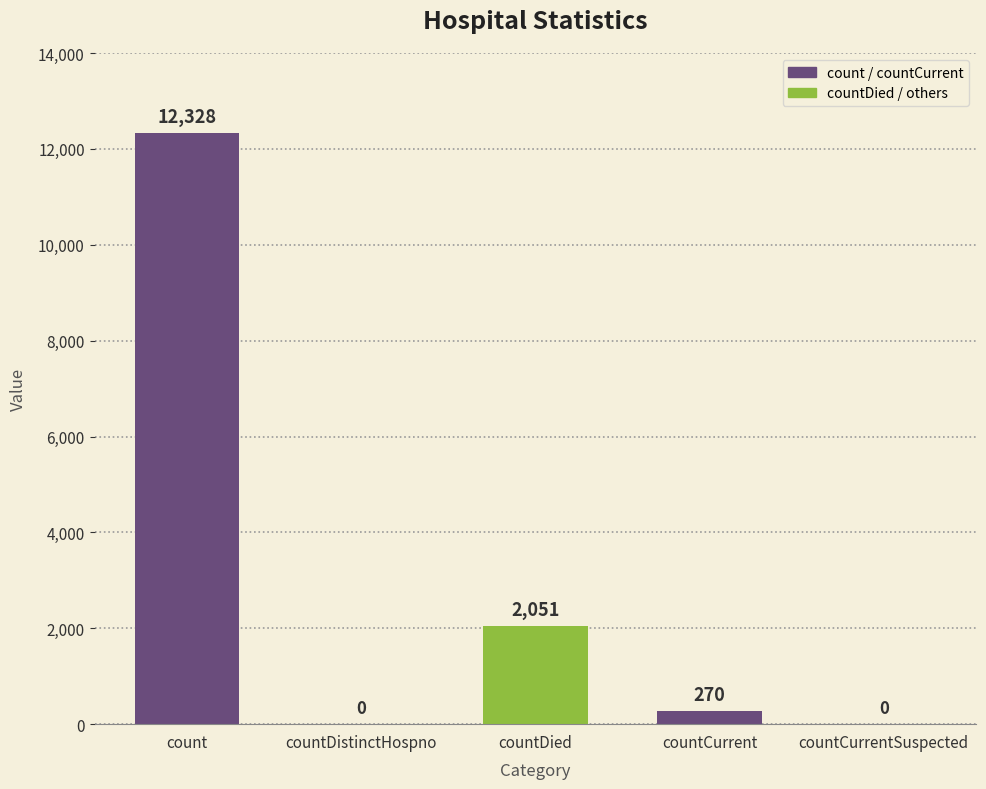

What is the maximum value shown in the chart?

12328